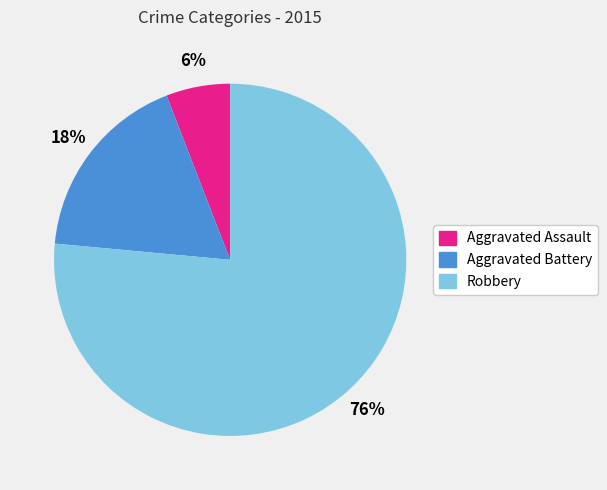

What is the smallest slice in the pie chart?

Aggravated Assault